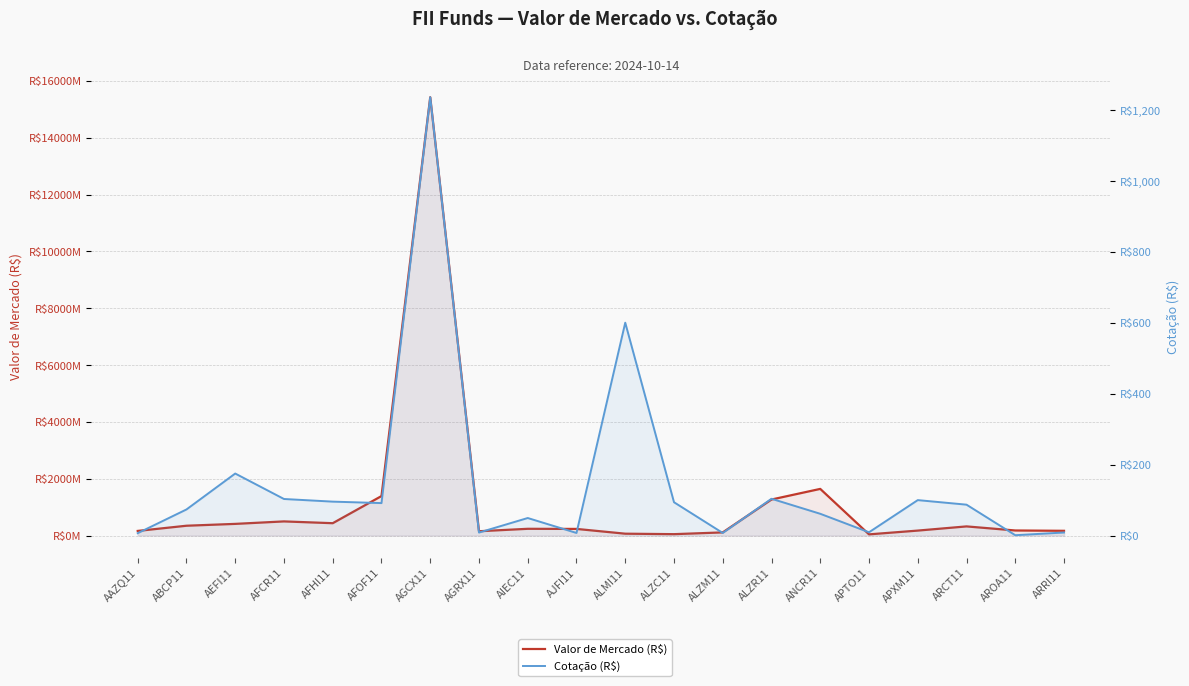

What is the difference between the highest and lowest values at AIEC11?

238932950.5